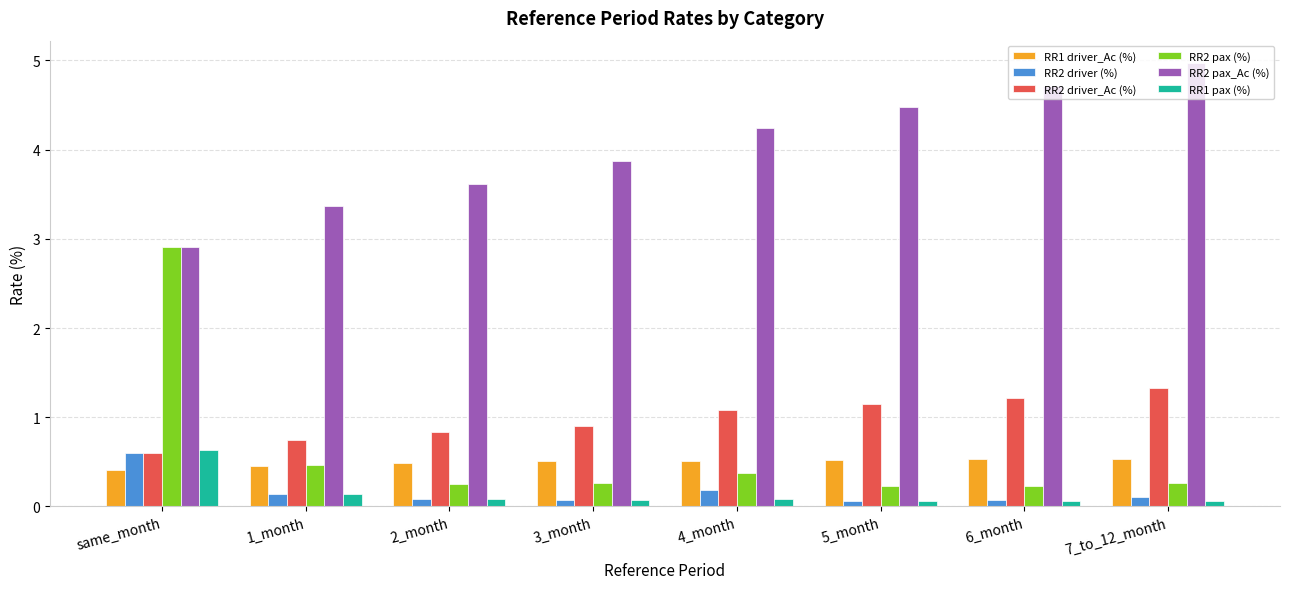

What is the minimum value for RR2 pax_Ac (%)?

2.9